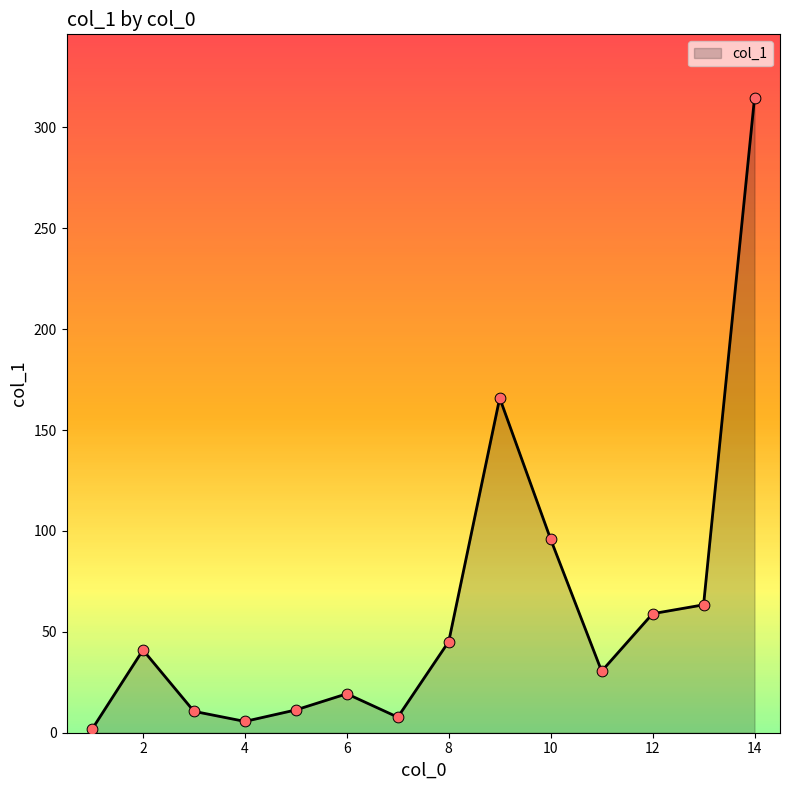

What is the maximum value shown in the chart?

314.7